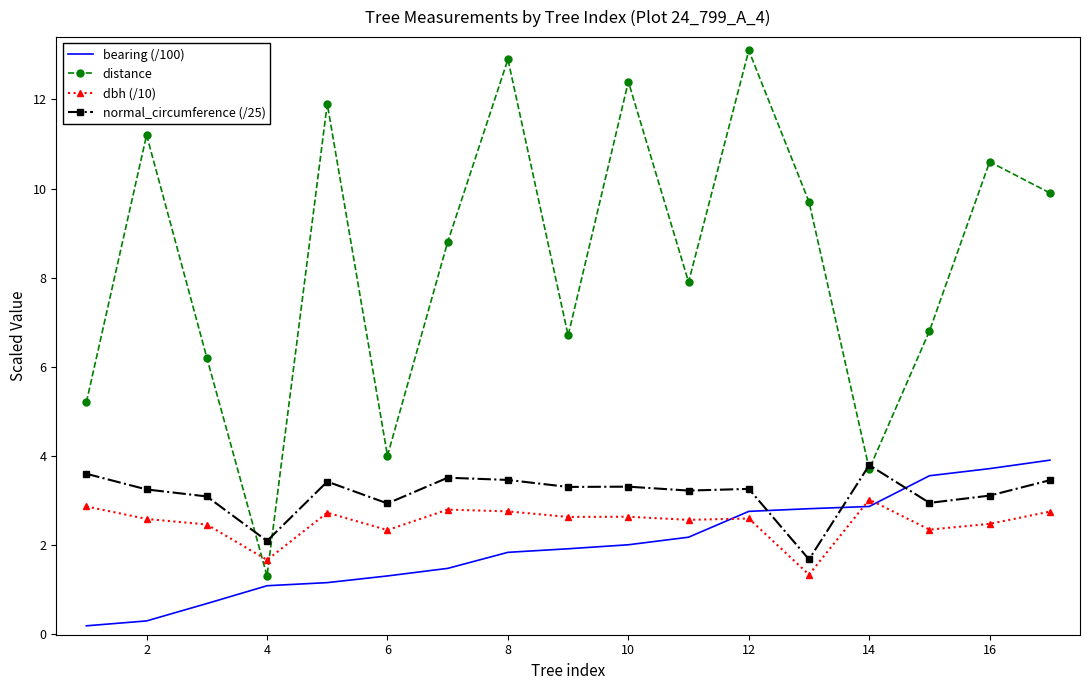

Which series has the largest range (max minus min)?

distance